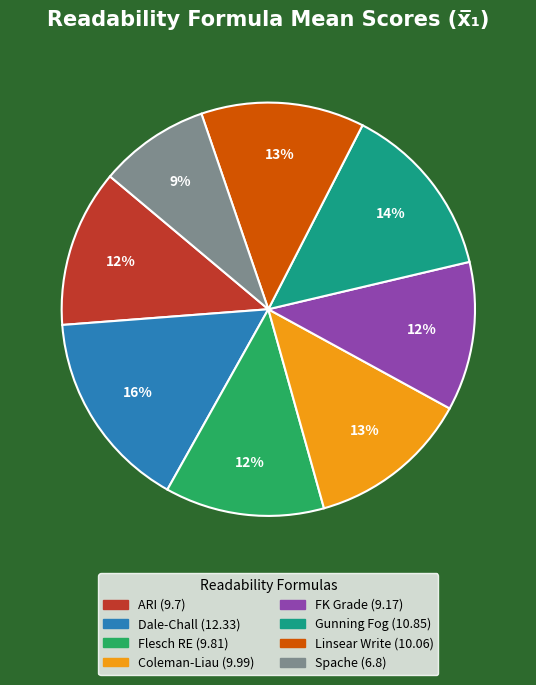

To the nearest percent, what is the difference between the largest and smallest slice percentages?

7%